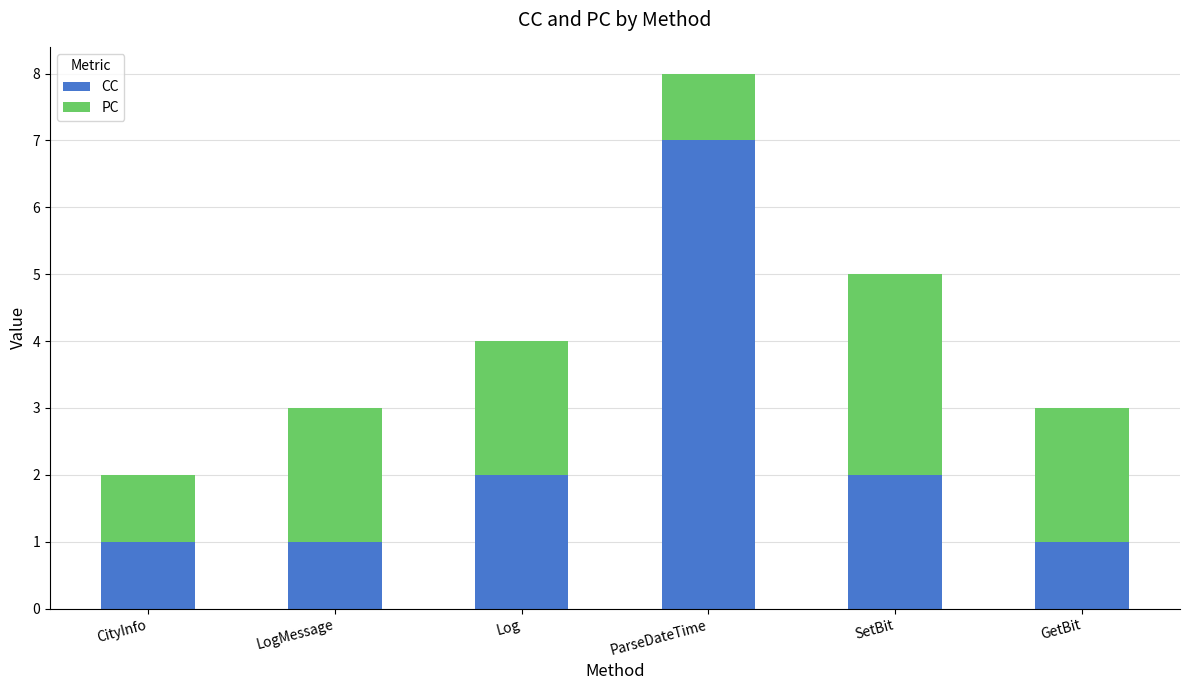

What is the sum of the CC values at CityInfo and LogMessage?

2